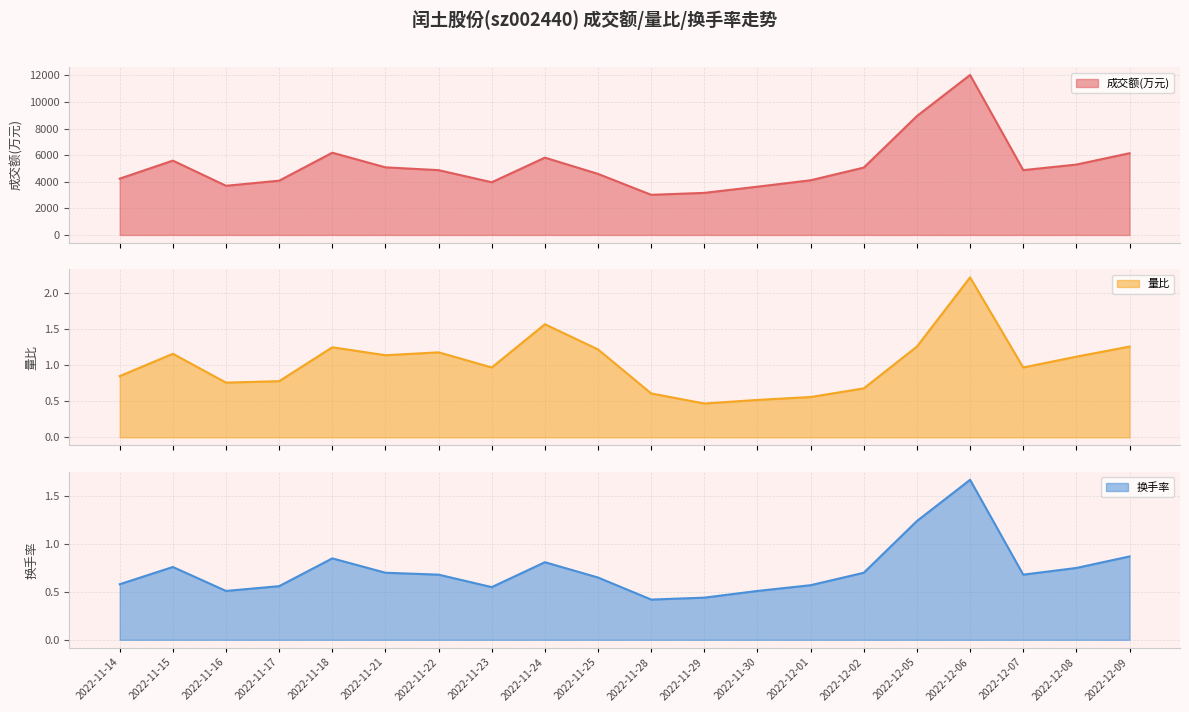

At which category is the sum across all series the highest?

2022-12-06